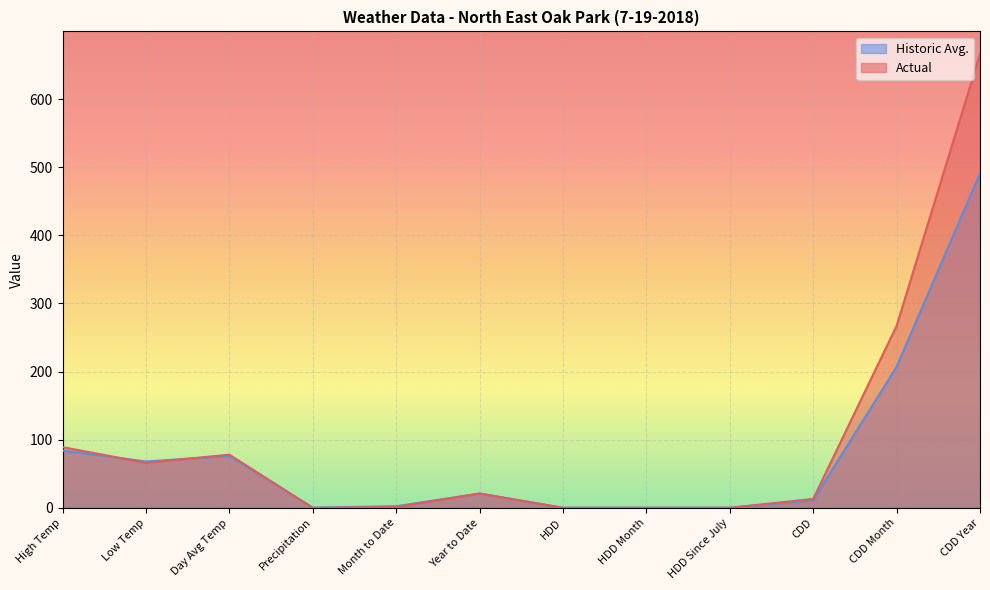

Where is the first local maximum for Historic Avg.?

Day Avg Temp